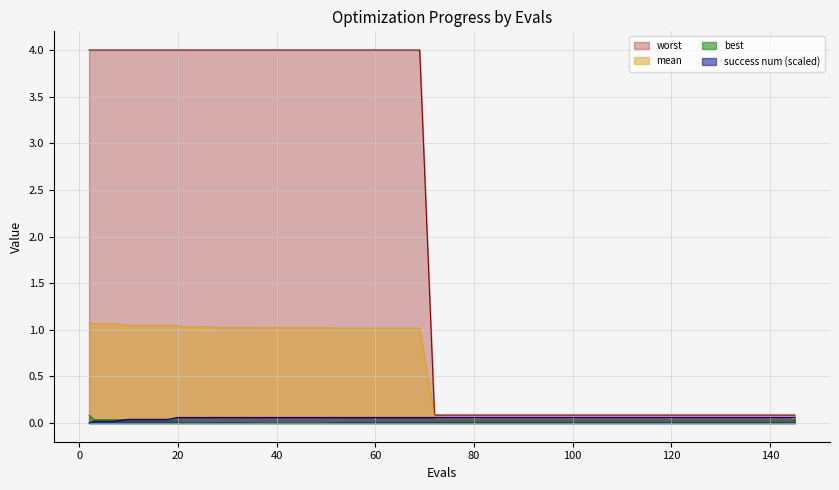

How many lines are shown in the chart?

4